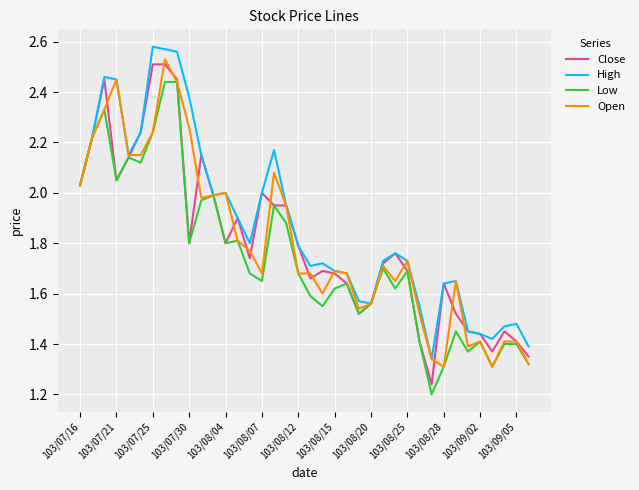

Does the chart have visible grid lines?

Yes